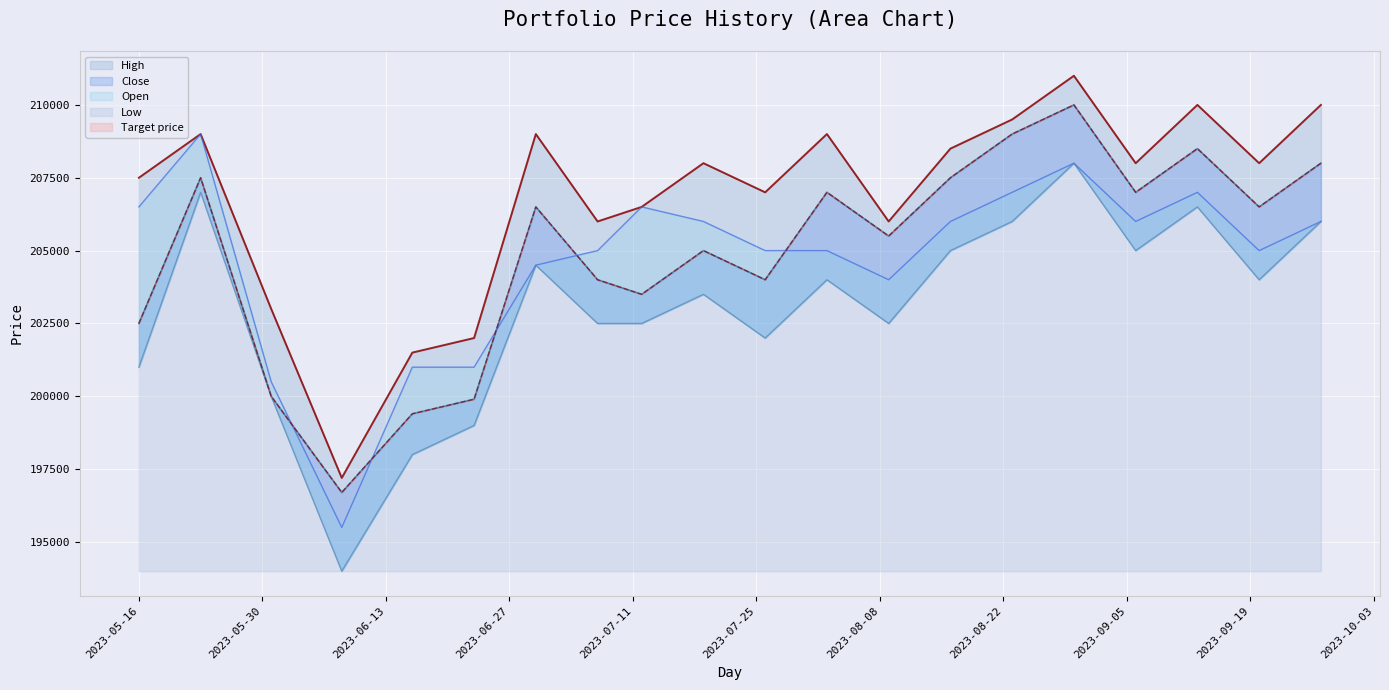

Reading left to right, list all the values displayed in this chart.

Open: 2023-05-16=206500	2023-05-23=209000	2023-05-31=200500	2023-06-08=195500	2023-06-16=201000	2023-06-23=201000	2023-06-30=204500	2023-07-07=205000	2023-07-12=206500	2023-07-19=206000	2023-07-26=205000	2023-08-02=205000	2023-08-09=204000	2023-08-16=206000	2023-08-23=207000	2023-08-30=208000	2023-09-06=206000	2023-09-13=207000	2023-09-20=205000	2023-09-27=206000
Close: 2023-05-16=202500	2023-05-23=207500	2023-05-31=200000	2023-06-08=196700	2023-06-16=199400	2023-06-23=199900	2023-06-30=206500	2023-07-07=204000	2023-07-12=203500	2023-07-19=205000	2023-07-26=204000	2023-08-02=207000	2023-08-09=205500	2023-08-16=207500	2023-08-23=209000	2023-08-30=210000	2023-09-06=207000	2023-09-13=208500	2023-09-20=206500	2023-09-27=208000
High: 2023-05-16=207500	2023-05-23=209000	2023-05-31=203000	2023-06-08=197200	2023-06-16=201500	2023-06-23=202000	2023-06-30=209000	2023-07-07=206000	2023-07-12=206500	2023-07-19=208000	2023-07-26=207000	2023-08-02=209000	2023-08-09=206000	2023-08-16=208500	2023-08-23=209500	2023-08-30=211000	2023-09-06=208000	2023-09-13=210000	2023-09-20=208000	2023-09-27=210000
Low: 2023-05-16=201000	2023-05-23=207000	2023-05-31=200000	2023-06-08=194000	2023-06-16=198000	2023-06-23=199000	2023-06-30=204500	2023-07-07=202500	2023-07-12=202500	2023-07-19=203500	2023-07-26=202000	2023-08-02=204000	2023-08-09=202500	2023-08-16=205000	2023-08-23=206000	2023-08-30=208000	2023-09-06=205000	2023-09-13=206500	2023-09-20=204000	2023-09-27=206000
Target price: 2023-05-16=202500	2023-05-23=207500	2023-05-31=200000	2023-06-08=196700	2023-06-16=199400	2023-06-23=199900	2023-06-30=206500	2023-07-07=204000	2023-07-12=203500	2023-07-19=205000	2023-07-26=204000	2023-08-02=207000	2023-08-09=205500	2023-08-16=207500	2023-08-23=209000	2023-08-30=210000	2023-09-06=207000	2023-09-13=208500	2023-09-20=206500	2023-09-27=208000